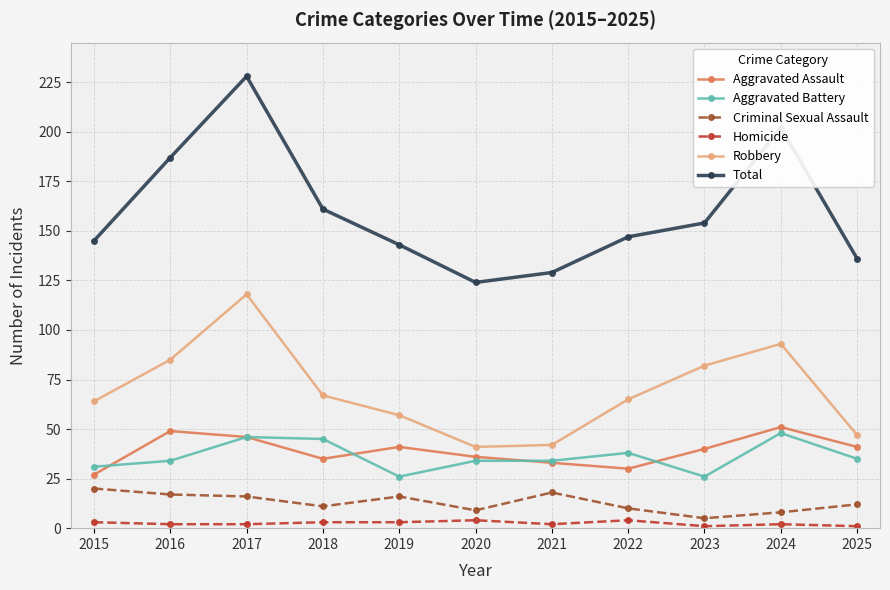

What is the smallest value displayed?

1